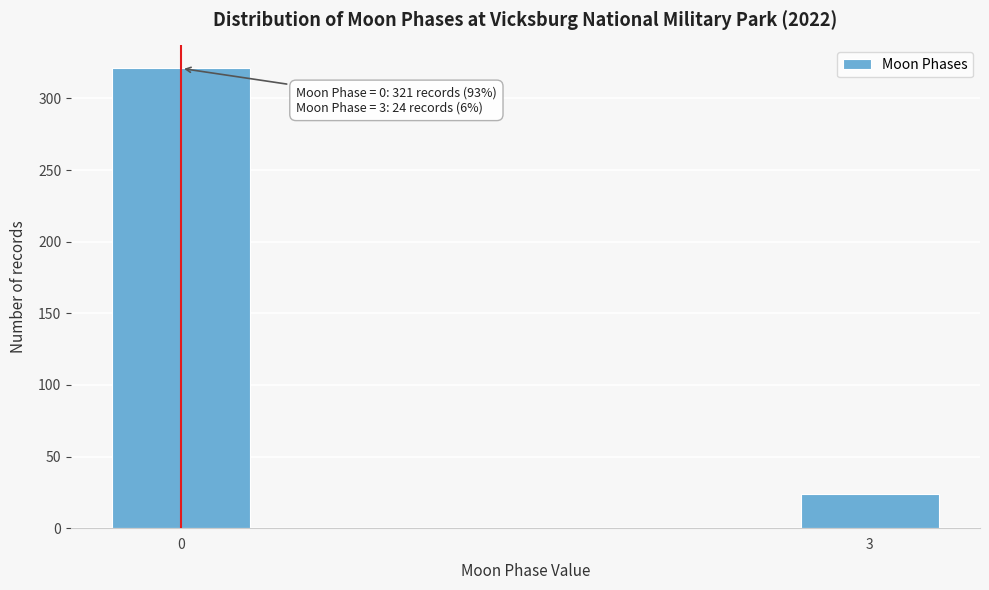

Reading right to left, extract all data points from this chart.

3=24	0=321